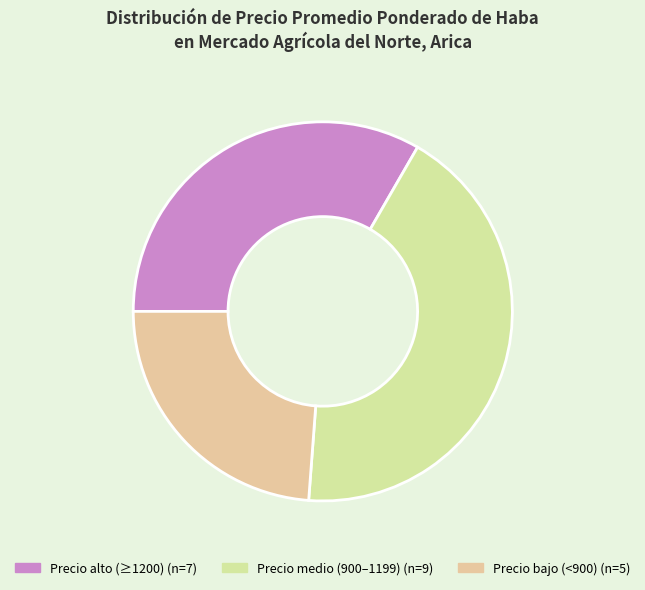

Count the number of slices in the pie.

3